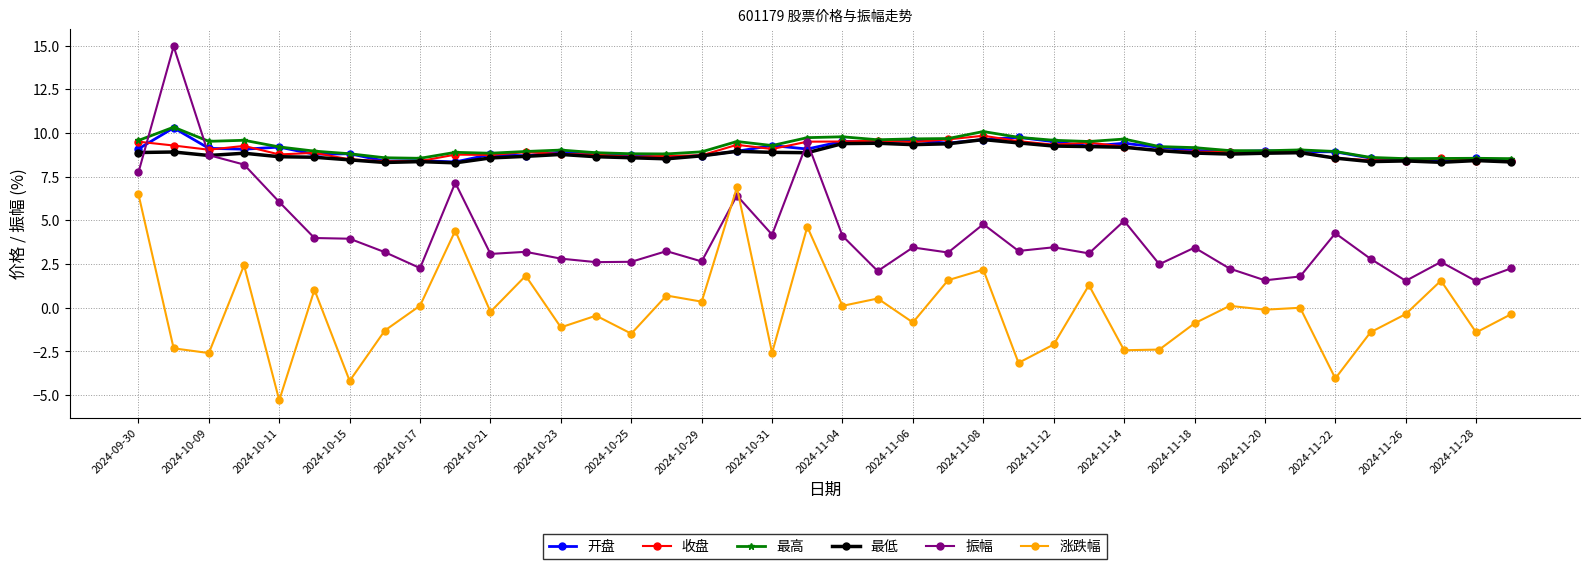

What is the minimum value shown in the chart?

-5.3